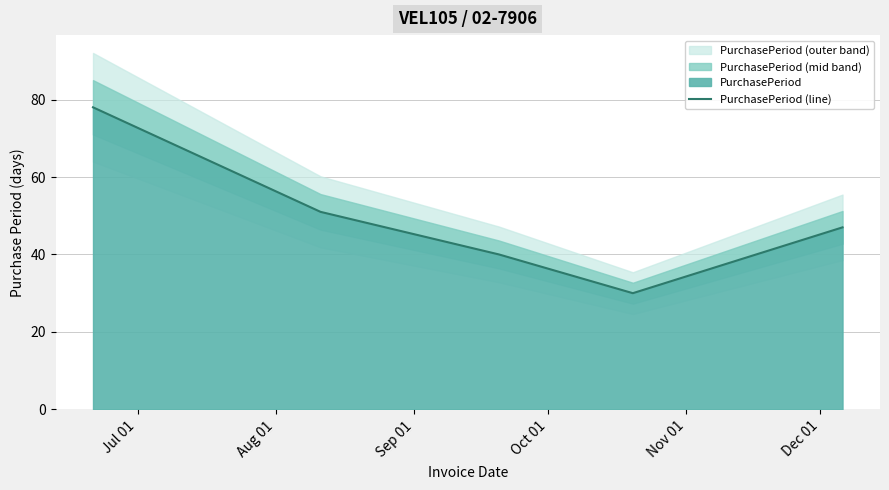

Reading left to right, transcribe all the data shown in this chart.

78	51	40	30	47